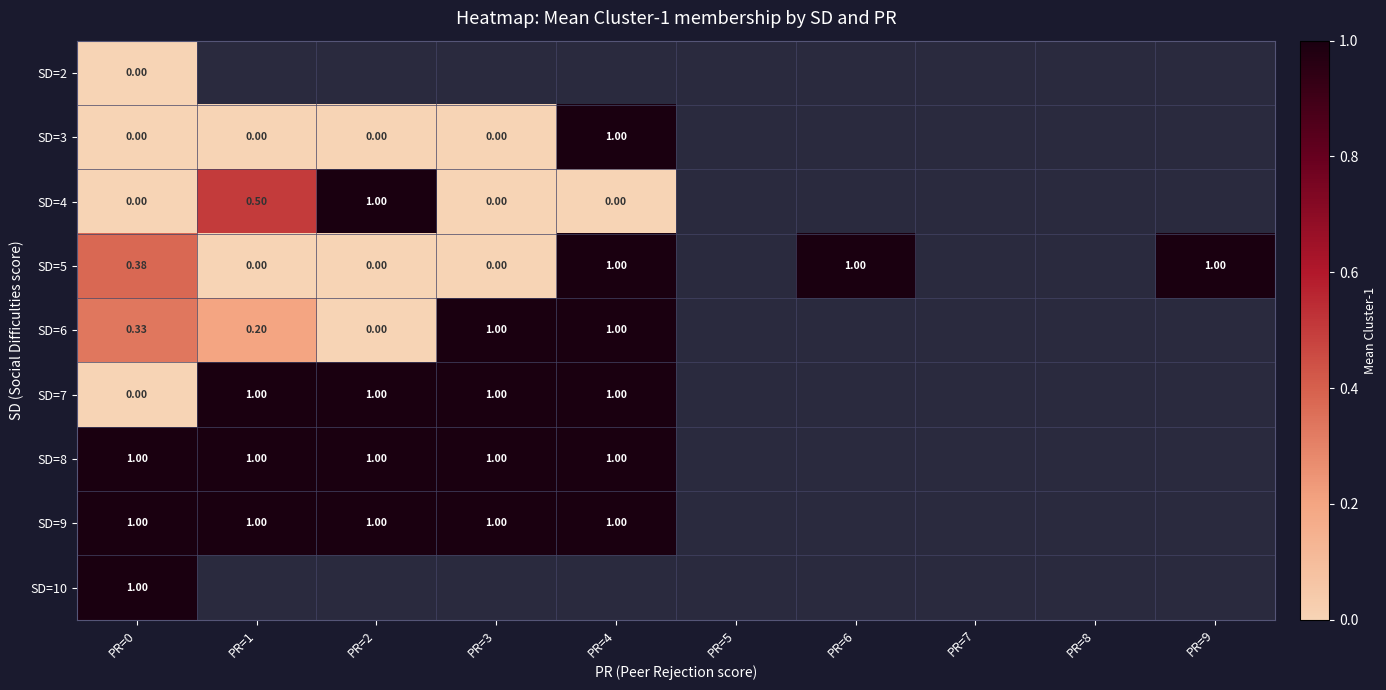

Where is SD=2 nearest to the value 0?

PR=0